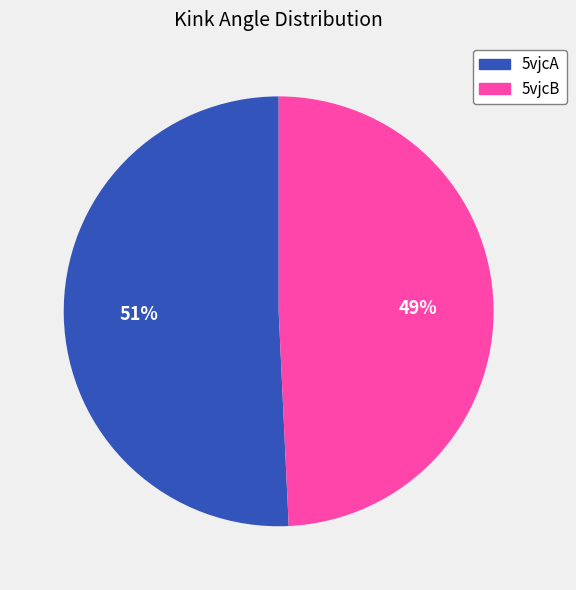

Is it true that 5vjcB is 37% of the pie?

False